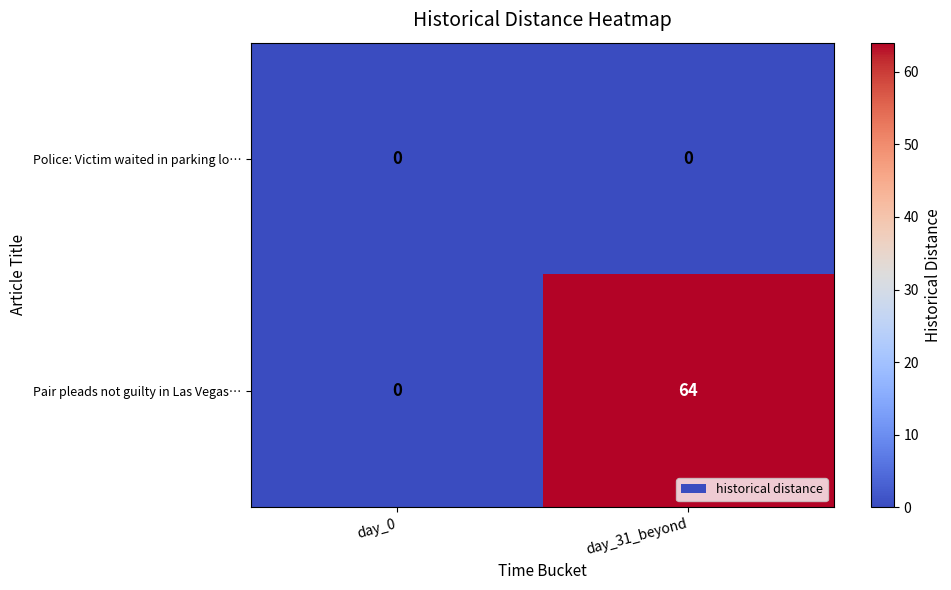

Reading left to right, list all the values displayed in this chart.

Police: Victim waited in parking lo…: day_0=0	day_31_beyond=0
Pair pleads not guilty in Las Vegas…: day_0=0	day_31_beyond=64